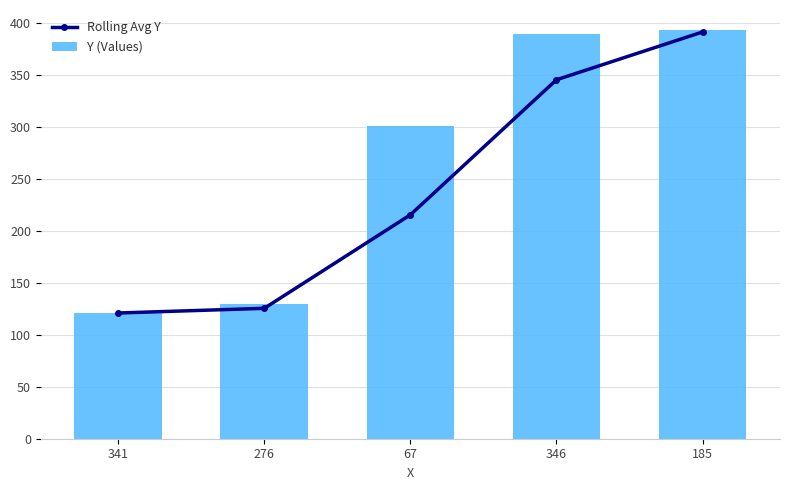

At which label is Y (Values) closest to 257?

67